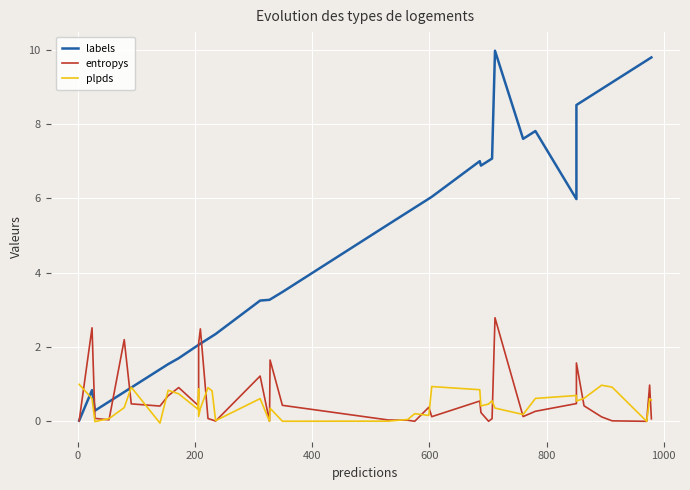

How many interior local valleys does the labels series have?

4